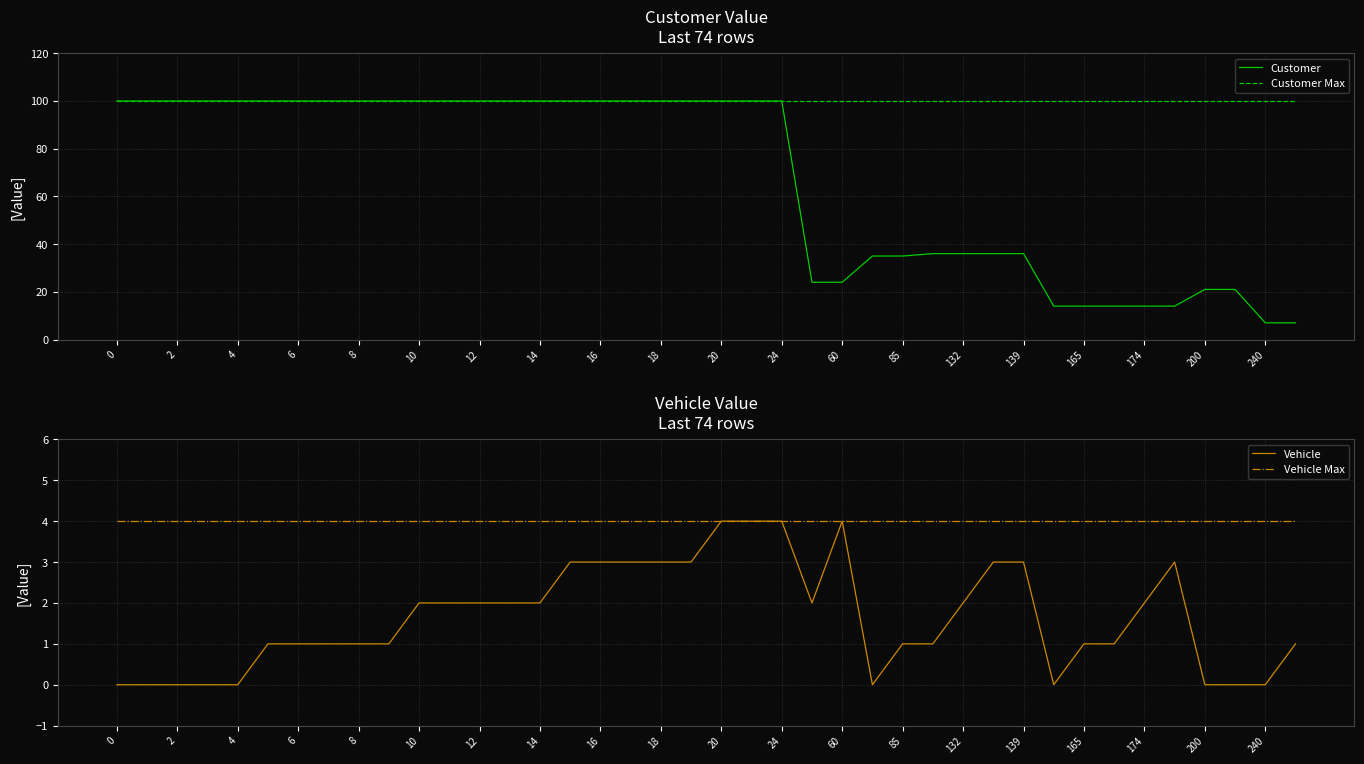

What is the greatest value displayed?

100